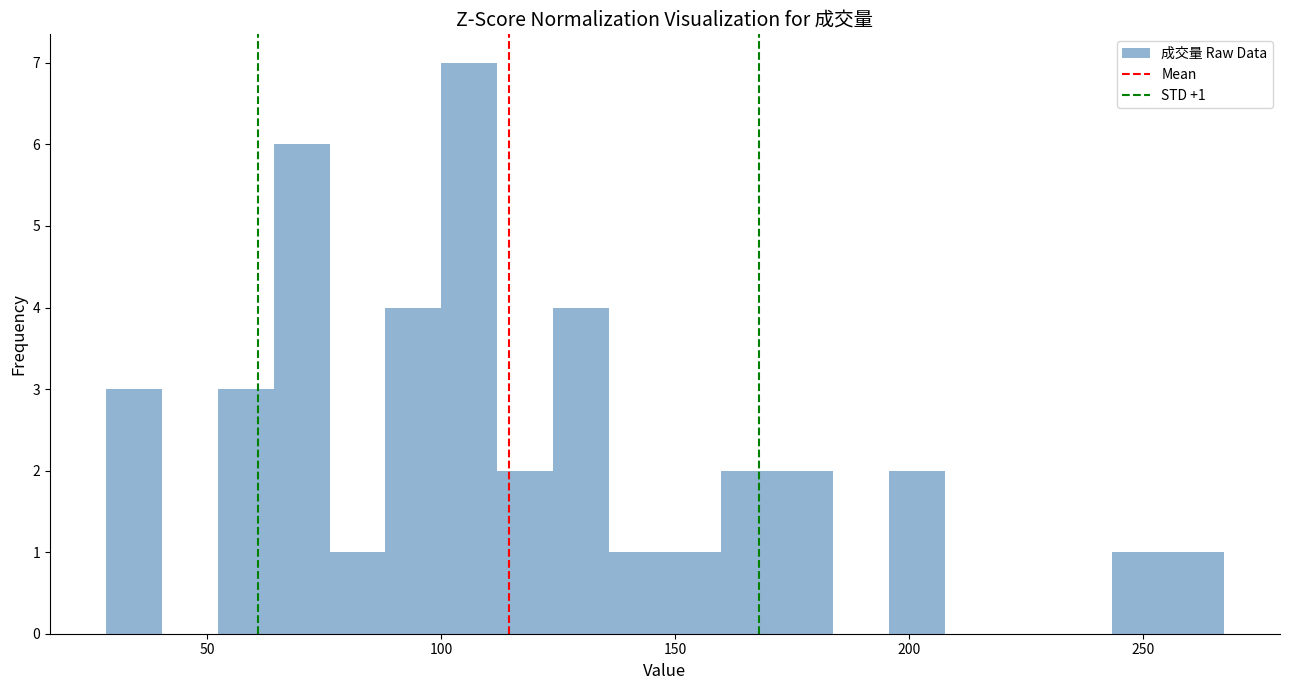

Around what value on the x-axis is the tallest bar? Give the approximate position of its centre, as read against the axis.

105